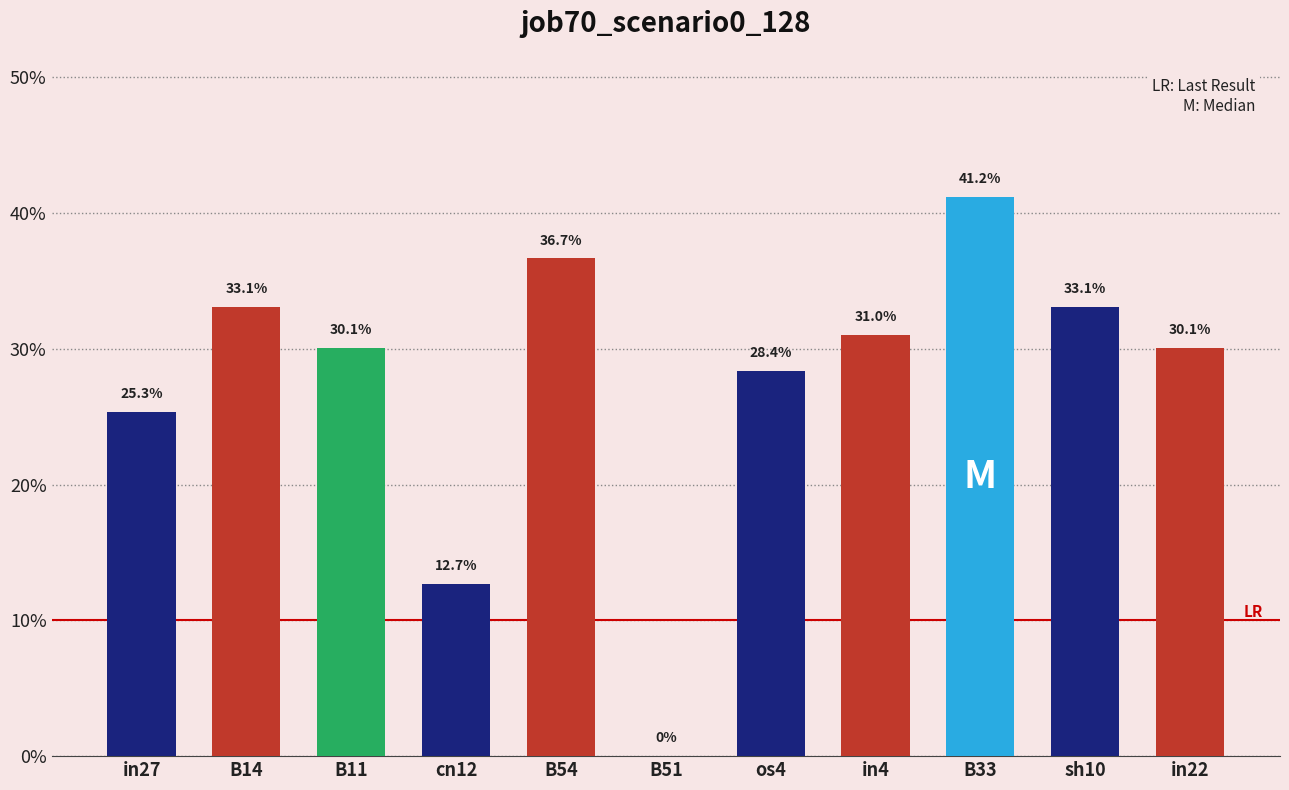

What is the value of the 7th bar from the left?

0.3